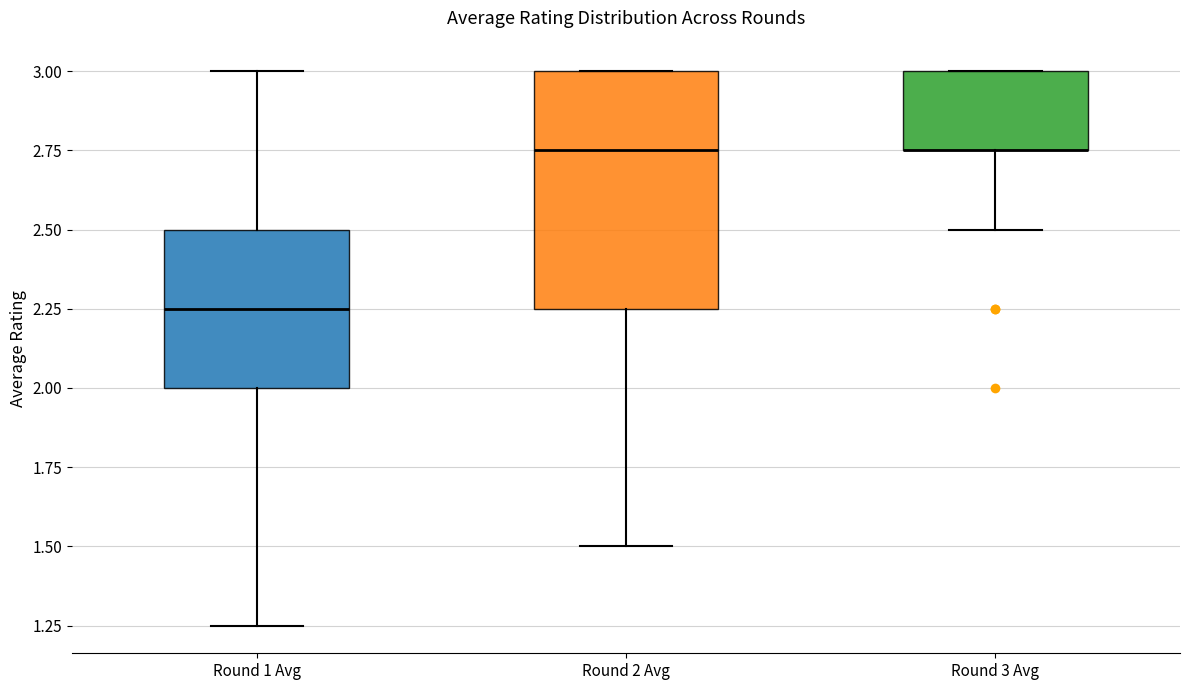

Reading left to right, read every box against the y-axis: the position of its median line, the range the box covers, and the ends of its whiskers. The values are not printed on the chart, so give them approximately, as read against the axis.

Round 1 Avg: median 2.25, box 2.00 to 2.50, whiskers 1.25 to 3.00
Round 2 Avg: median 2.75, box 2.25 to 3.00, whiskers 1.50 to 3.00
Round 3 Avg: median 2.75 (drawn on the box's lower edge), box 2.75 to 3.00, whiskers 2.50 to 3.00